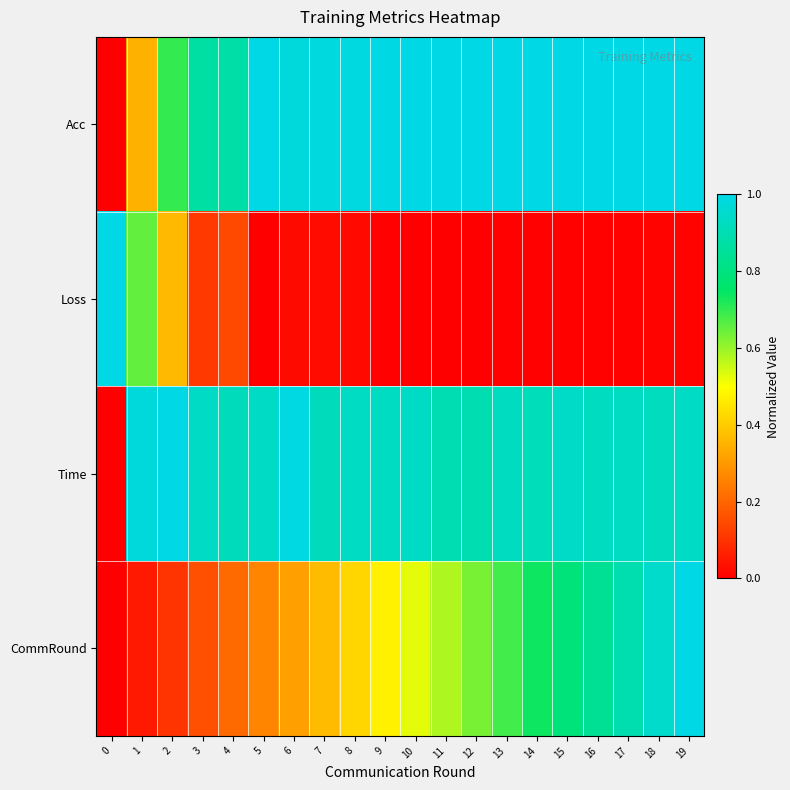

Reading right to left, transcribe all the data shown in this chart.

Acc: 19=1.0	18=1.0	17=1.0	16=1.0	15=1.0	14=1.0	13=1.0	12=1.0	11=1.0	10=1.0	9=1.0	8=1.0	7=1.0	6=1.0	5=1.0	4=0.9	3=0.9	2=0.7	1=0.3	0=0.0
Loss: 19=0.0	18=0.0	17=0.0	16=0.0	15=0.0	14=0.0	13=0.0	12=0.0	11=0.0	10=0.0	9=0.0	8=0.0	7=0.0	6=0.0	5=0.0	4=0.1	3=0.1	2=0.4	1=0.7	0=1.0
Time: 19=0.9	18=0.9	17=0.9	16=0.9	15=0.9	14=0.9	13=0.9	12=0.9	11=0.9	10=0.9	9=0.9	8=0.9	7=0.9	6=1.0	5=0.9	4=0.9	3=0.9	2=1.0	1=1.0	0=0.0
CommRound: 19=1.0	18=0.9	17=0.9	16=0.8	15=0.8	14=0.7	13=0.7	12=0.6	11=0.6	10=0.5	9=0.5	8=0.4	7=0.4	6=0.3	5=0.3	4=0.2	3=0.2	2=0.1	1=0.1	0=0.0